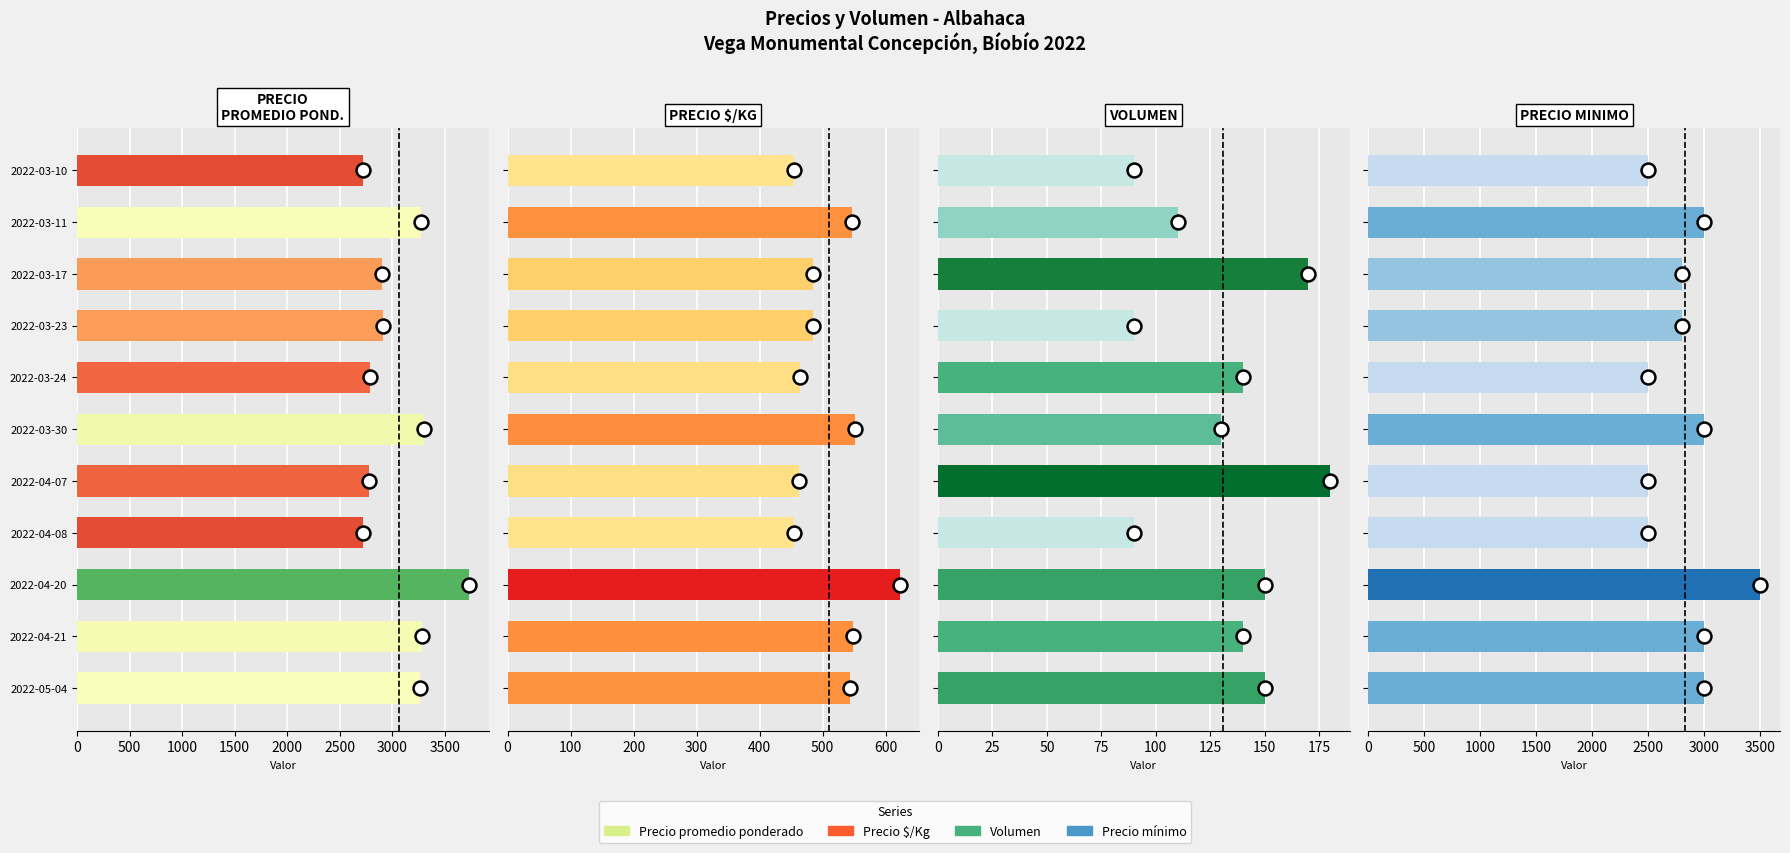

Where is Precio $/Kg nearest to the value 538?

2022-05-04